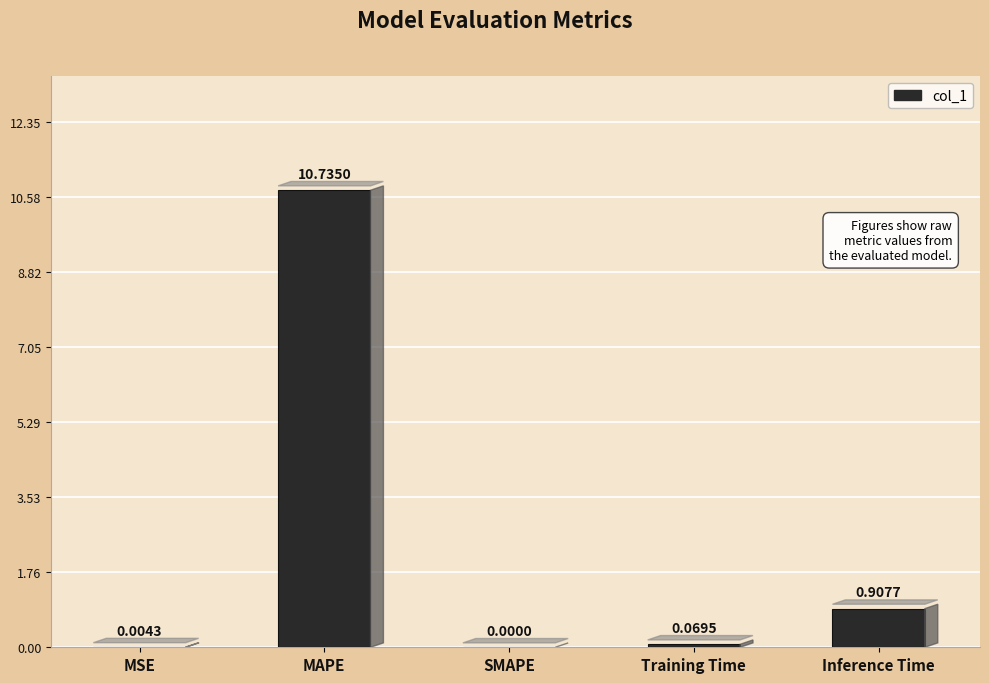

Where is the data nearest to the value 5?

Inference Time